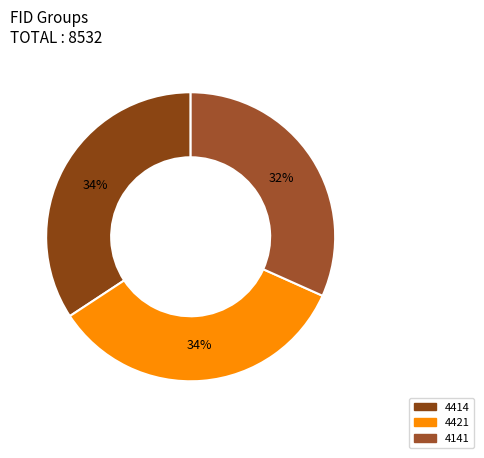

Count the number of slices in the pie.

3